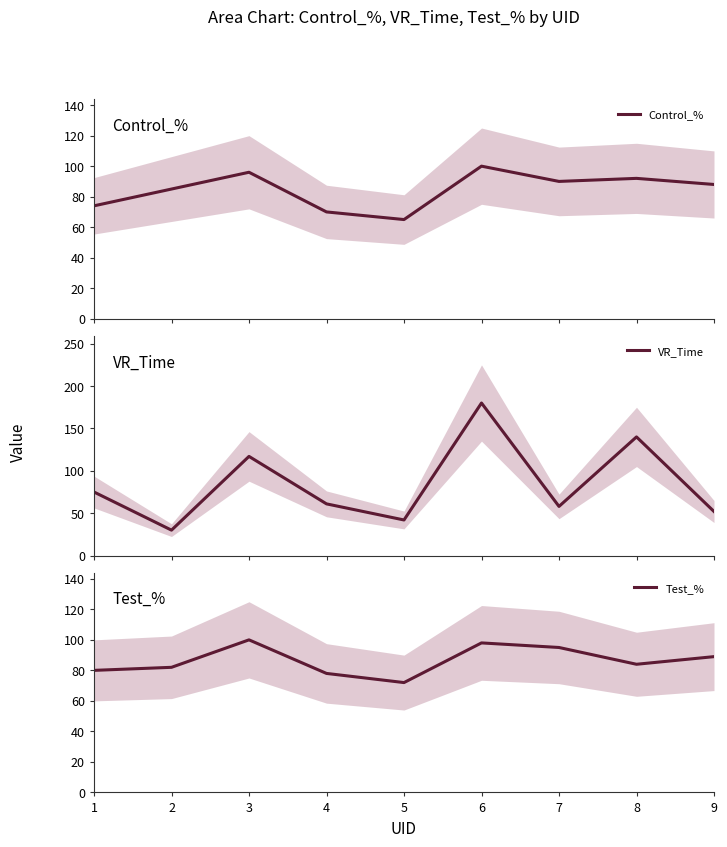

Which category has the highest value in the VR_Time series?

6